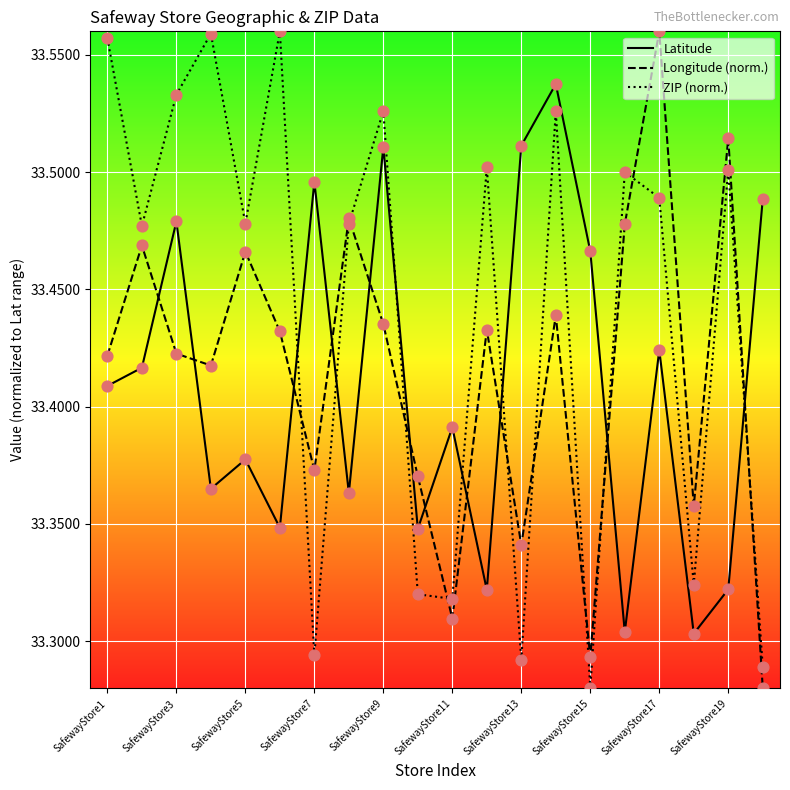

After their last crossing, which series has the higher values: Longitude (norm.) or Latitude?

Latitude